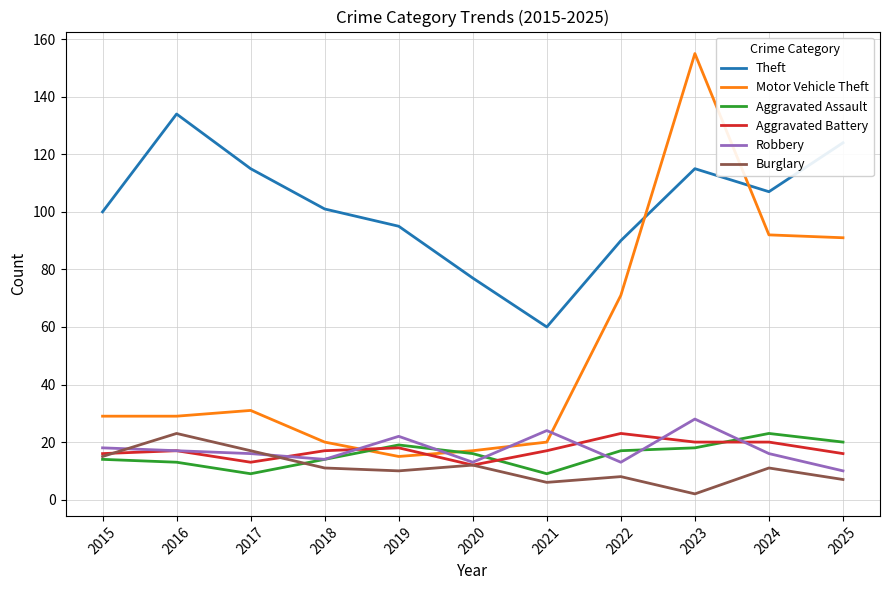

Which series has the widest spread of values?

Motor Vehicle Theft